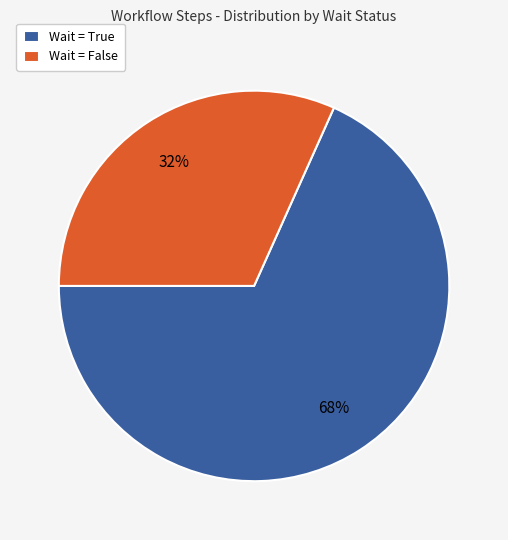

Rank the categories by value from lowest to highest.

Wait = False, Wait = True